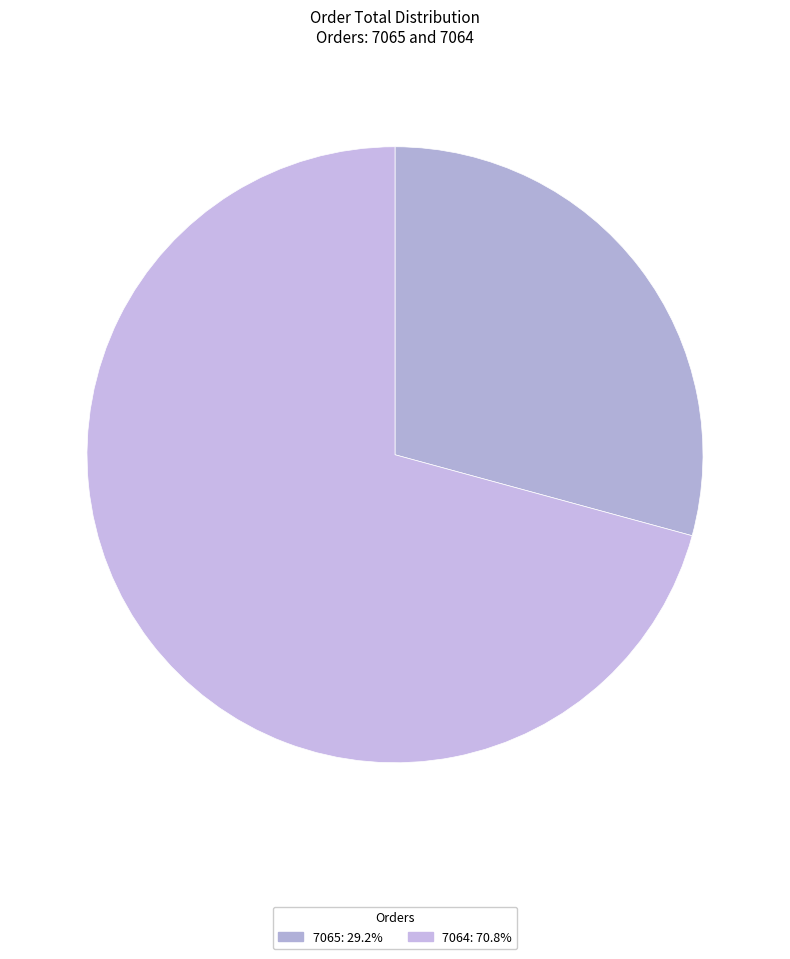

How many slices are in this pie chart?

2